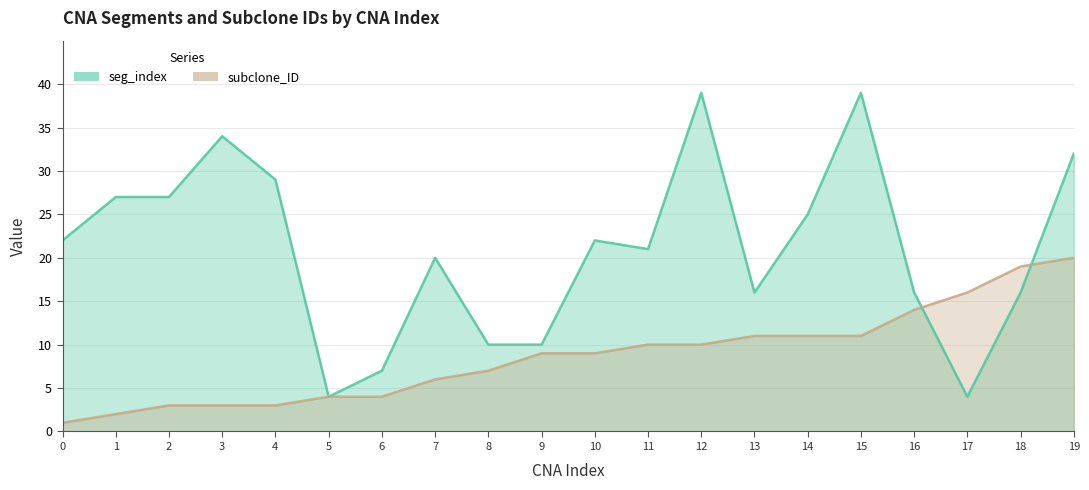

Is the value of seg_index at 6 greater than the value of subclone_ID at 19?

No